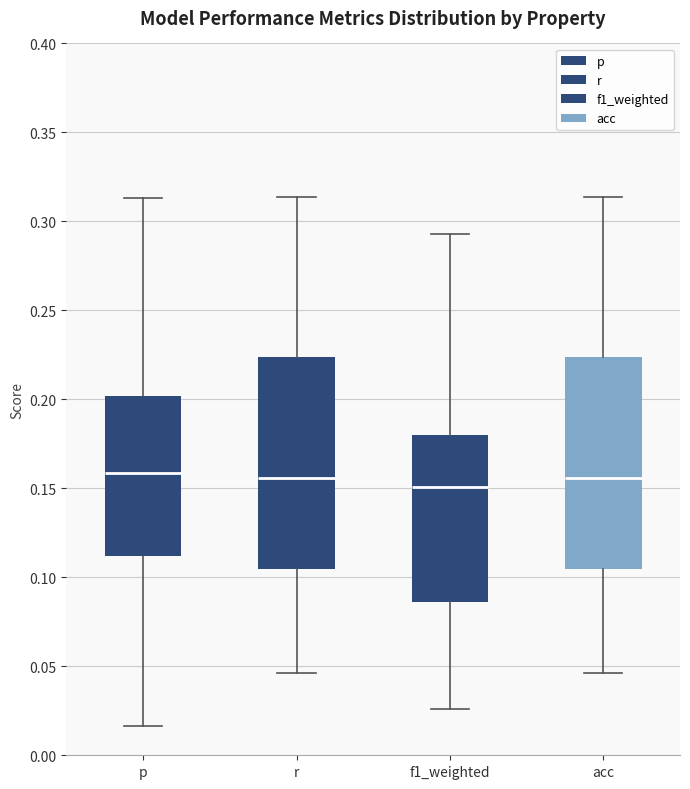

Reading left to right, read every box against the y-axis: the position of its median line, the range the box covers, and the ends of its whiskers. The values are not printed on the chart, so give them approximately, as read against the axis.

p: median 0.160, box 0.110 to 0.200, whiskers 0.015 to 0.315
r: median 0.155, box 0.105 to 0.225, whiskers 0.045 to 0.315
f1_weighted: median 0.150, box 0.085 to 0.180, whiskers 0.025 to 0.295
acc: median 0.155, box 0.105 to 0.225, whiskers 0.045 to 0.315